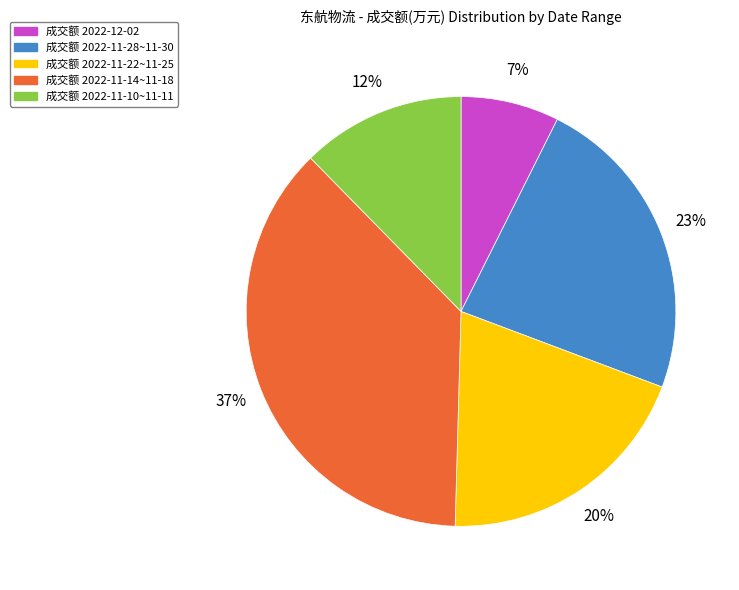

To the nearest percent, what is the difference between the largest and smallest slice percentages?

30%